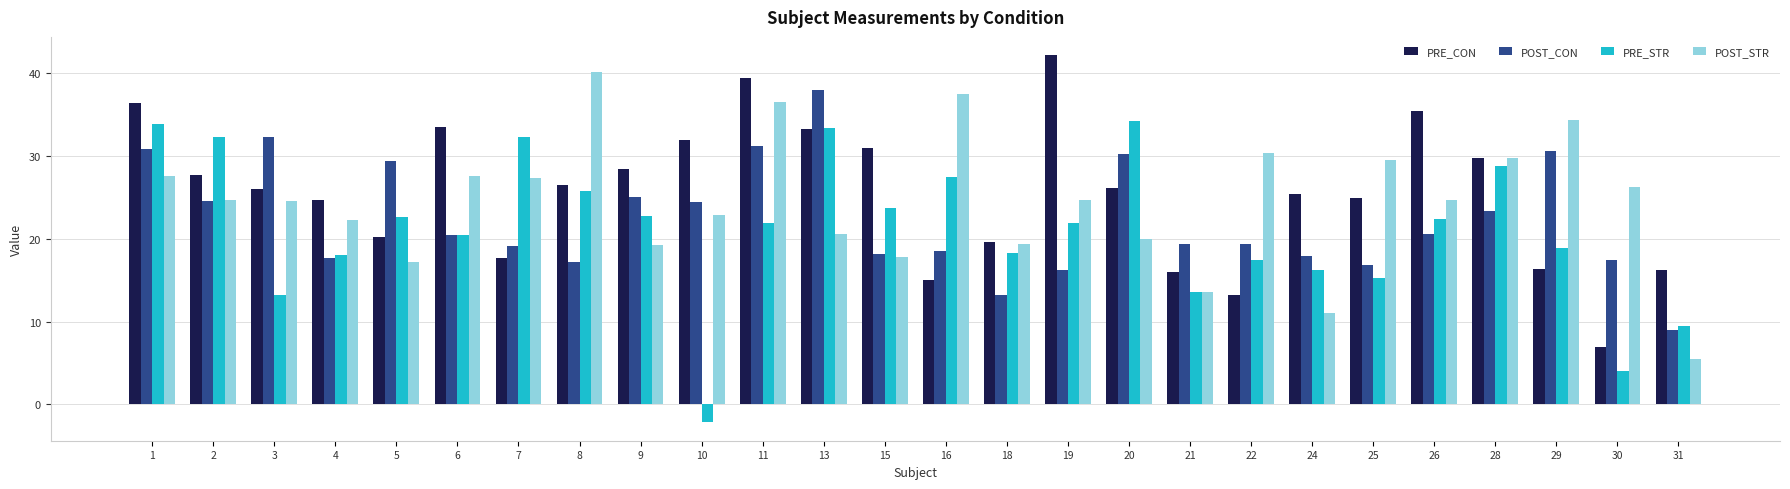

Is the value of POST_CON at 6 greater than the value of POST_STR at 28?

No